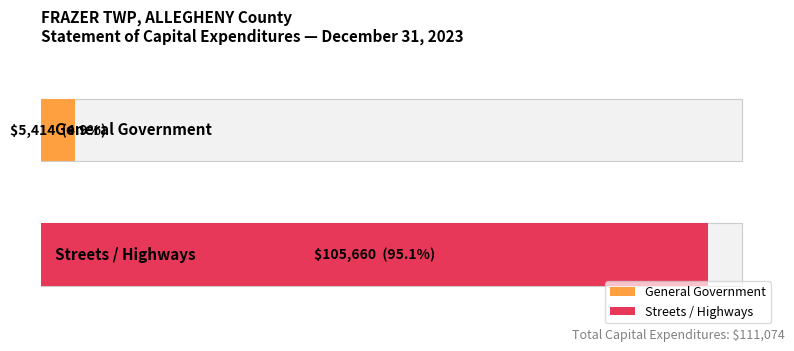

How many distinct data groups are displayed?

2